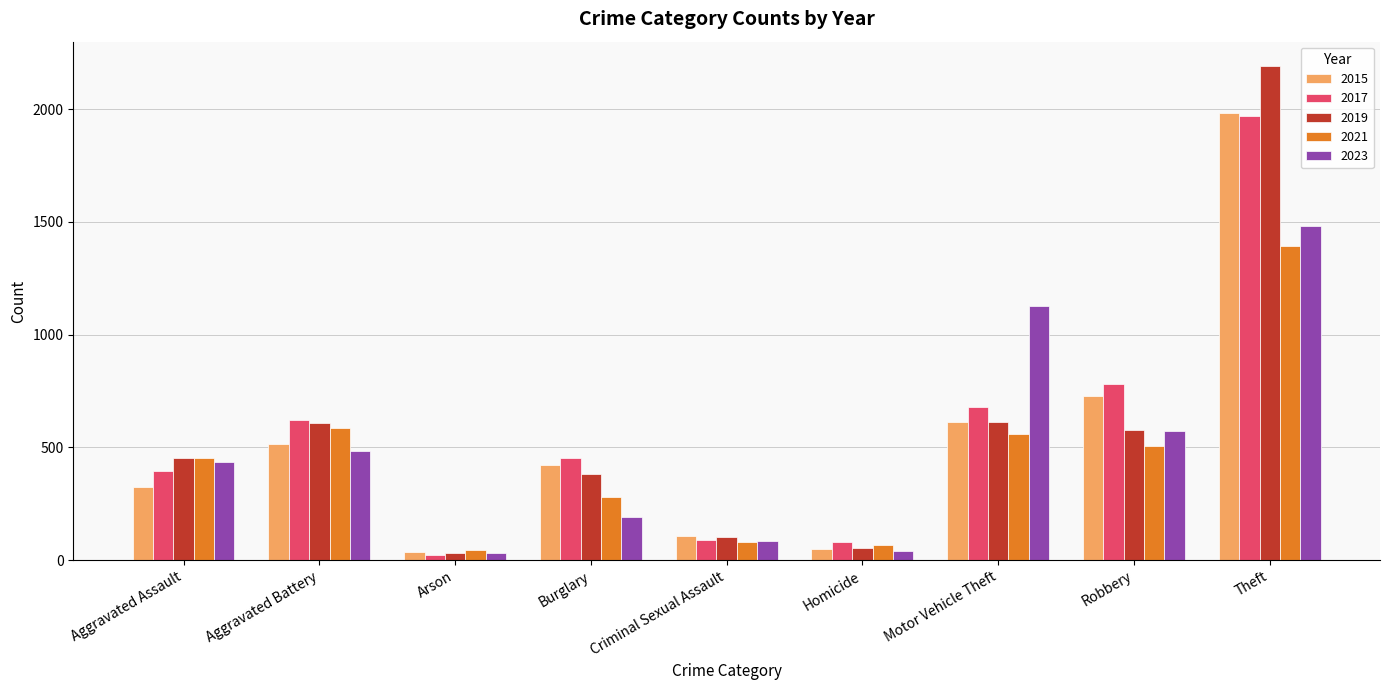

What is the difference between the maximum and minimum values in the 2023 series?

1450